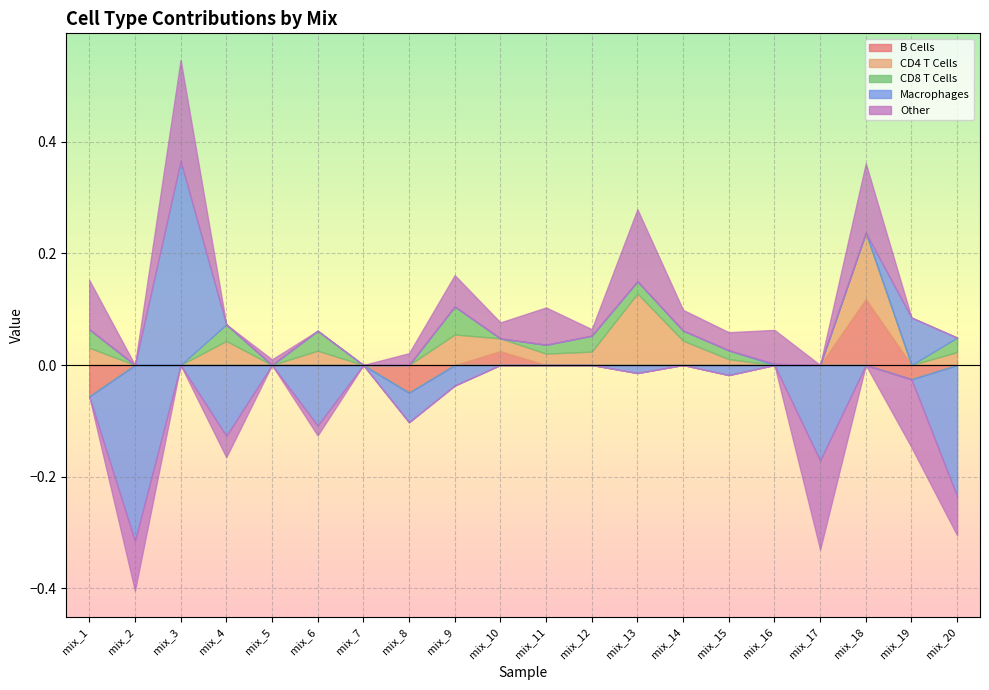

How many times do Macrophages and CD4 T Cells cross each other?

6